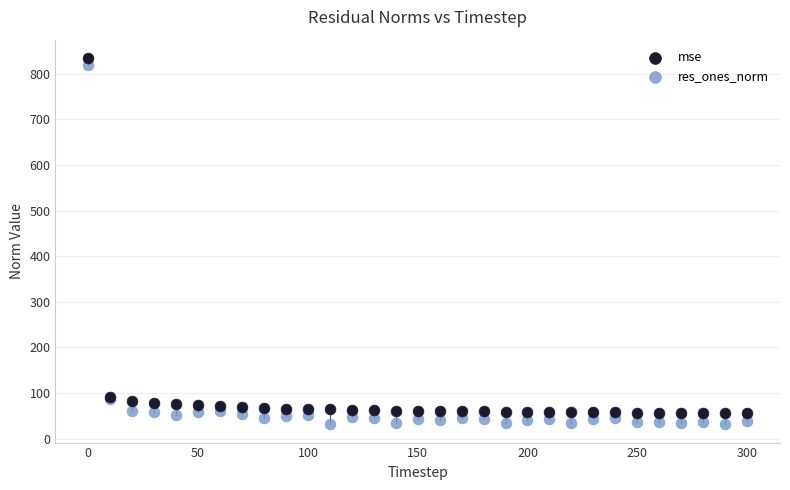

Which series has the largest Y range (max minus min)?

res_ones_norm